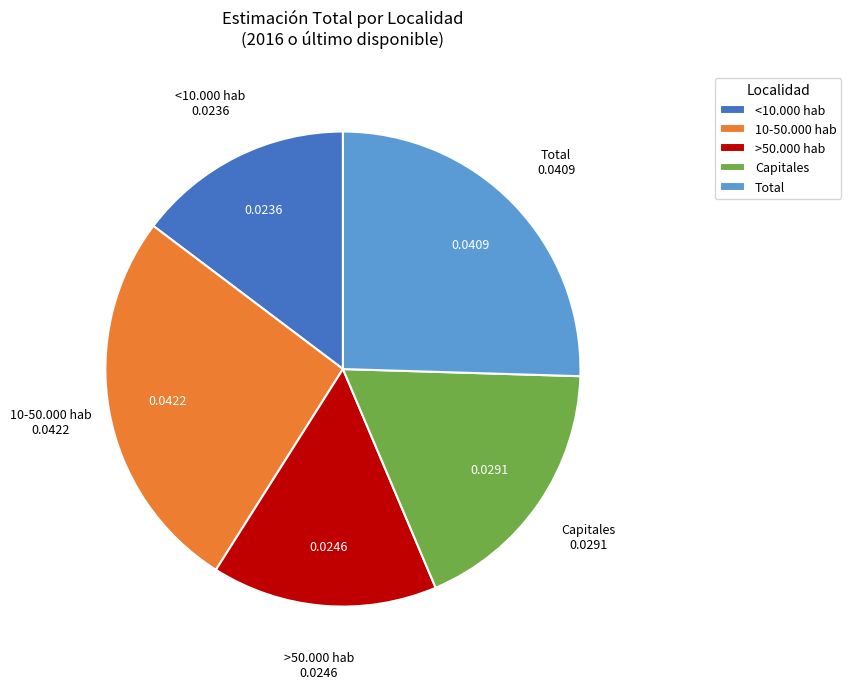

Which category has the smallest portion of the pie?

<10.000 hab